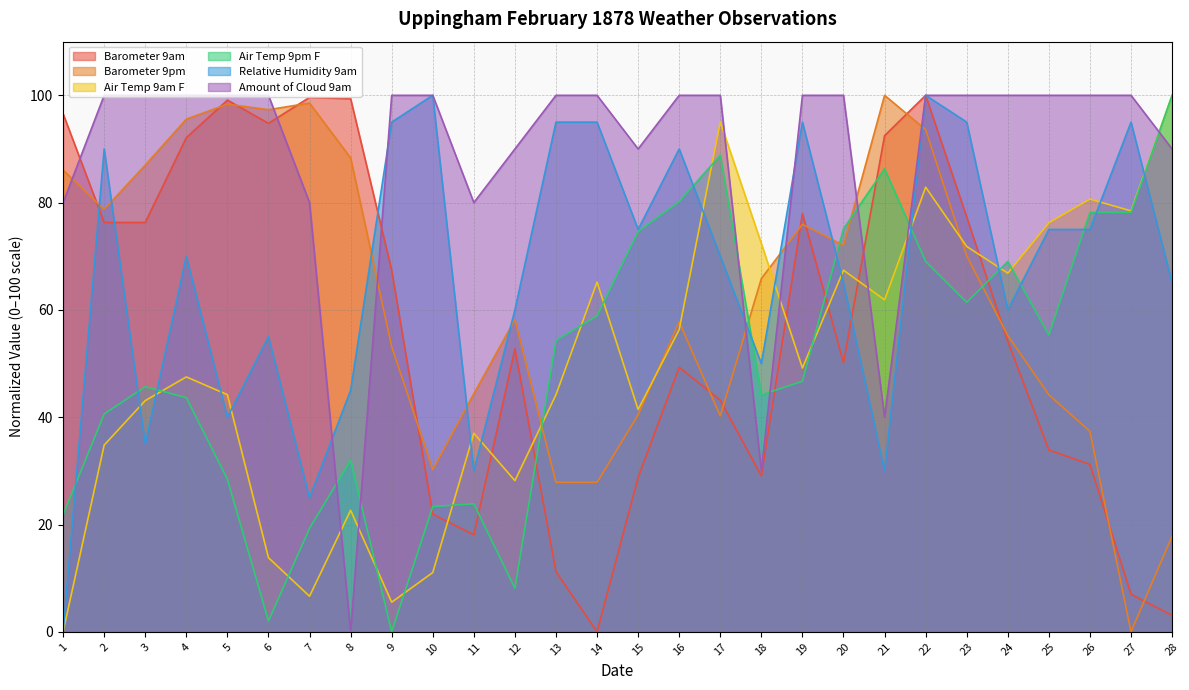

What is the difference between the maximum and minimum values in the Air Temp 9pm F series?

100.0